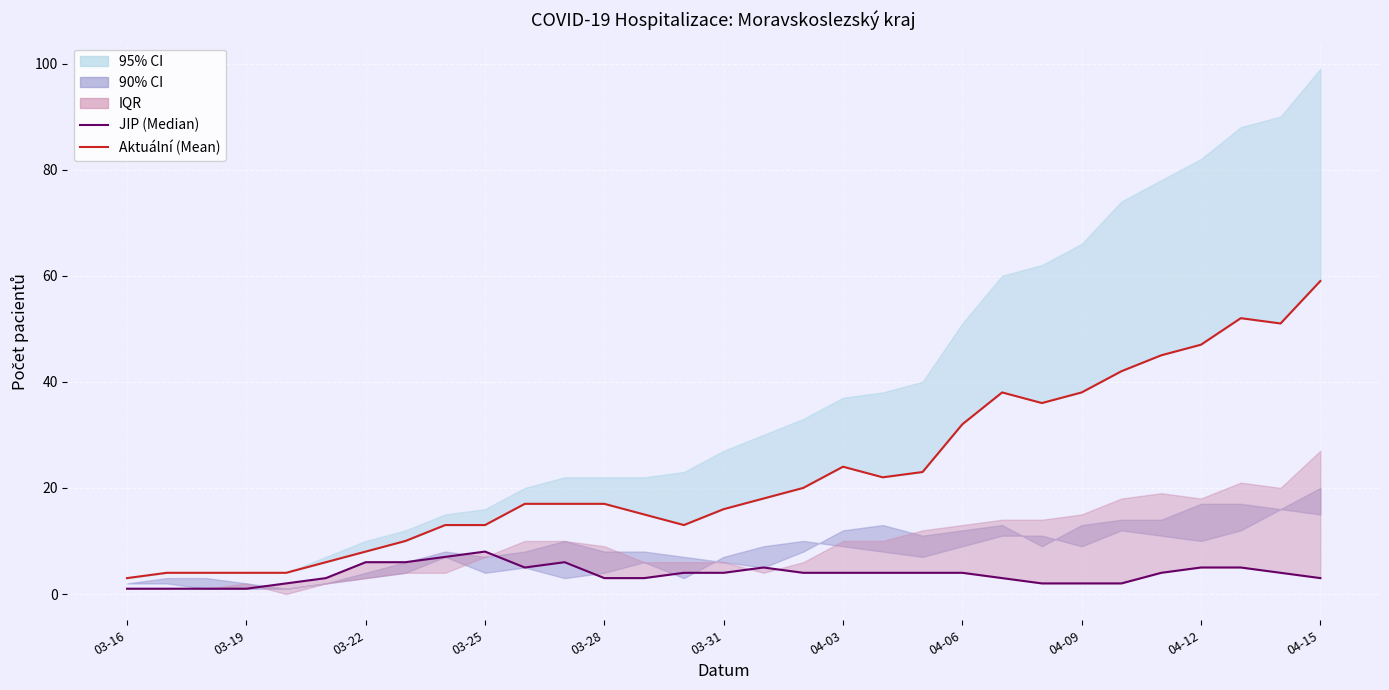

Where is Aktuální (Mean) nearest to the value 31?

04-06